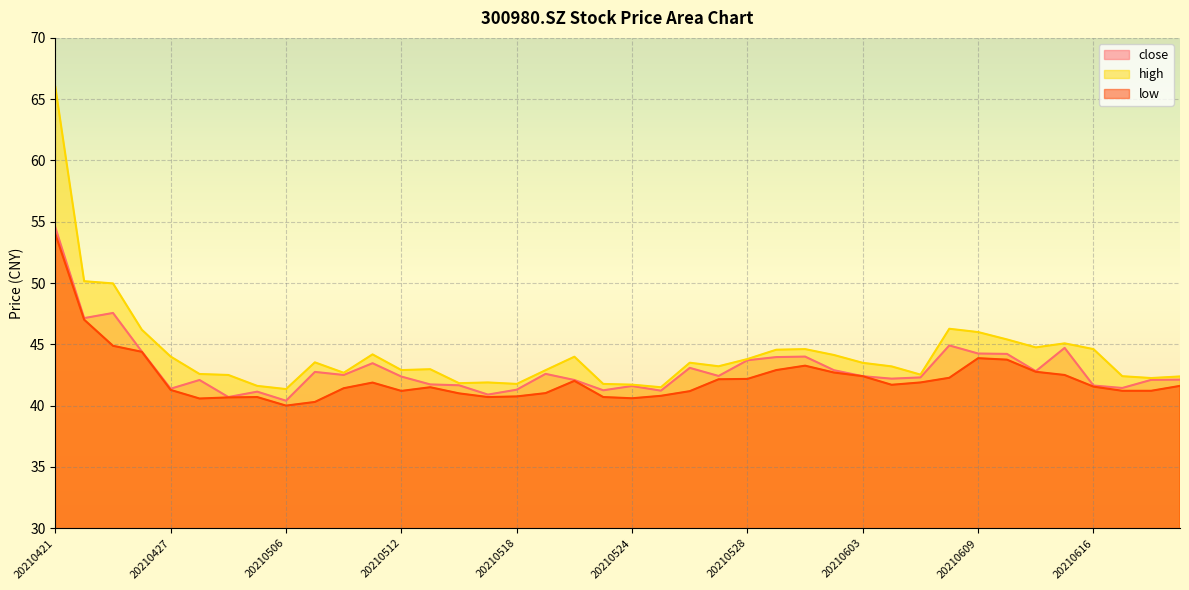

List the series in order of their overall mean, lowest first.

low, close, high